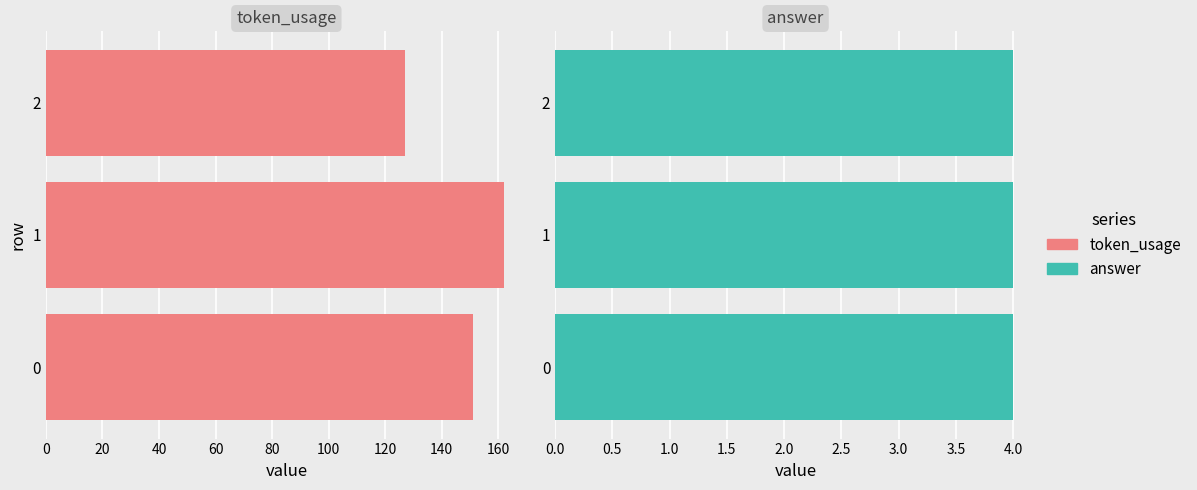

Count the number of categories in the chart.

3